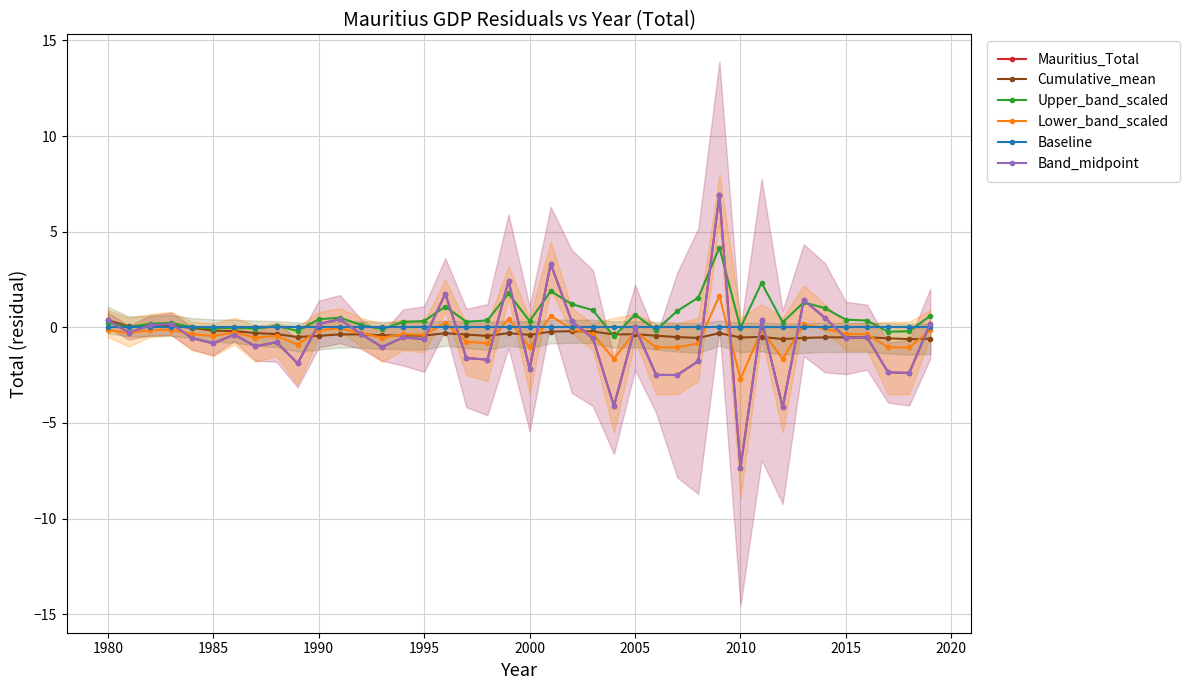

Which series ends up on top after the final intersection of Band_midpoint and Cumulative_mean?

Band_midpoint